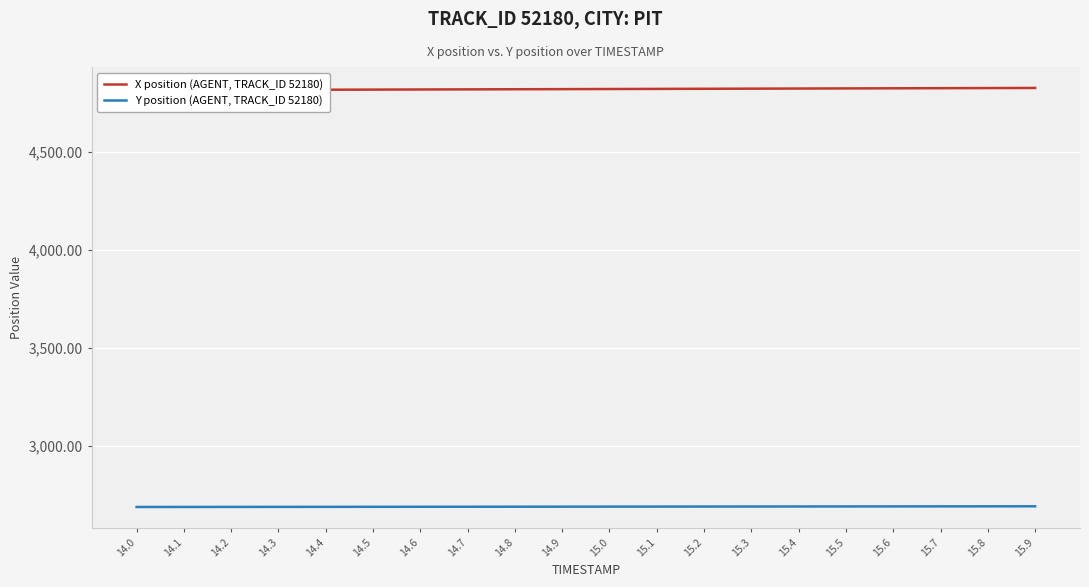

True or false: X position (AGENT, TRACK_ID 52180) and Y position (AGENT, TRACK_ID 52180) intersect in this chart.

False